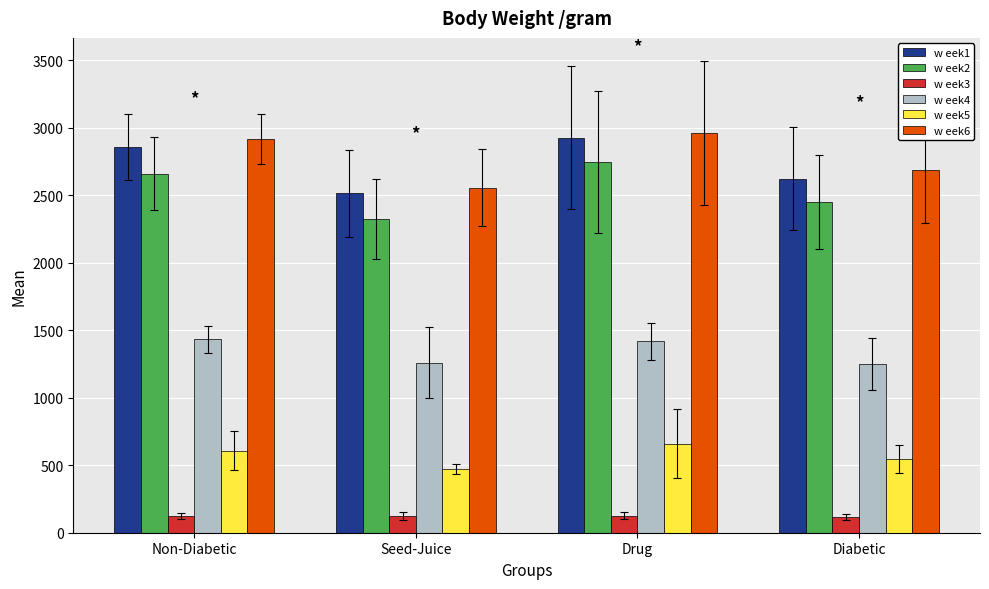

At which label does w eek6 first exceed 2919?

Non-Diabetic